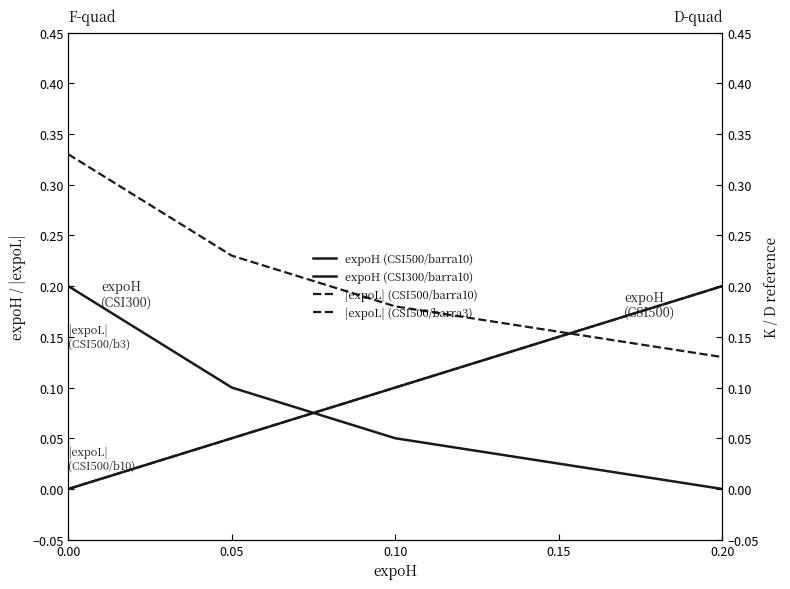

Rank the series by their maximum value, from highest to lowest.

|expoL| (CSI500/barra3), expoH (CSI500/barra10), expoH (CSI300/barra10), |expoL| (CSI500/barra10)